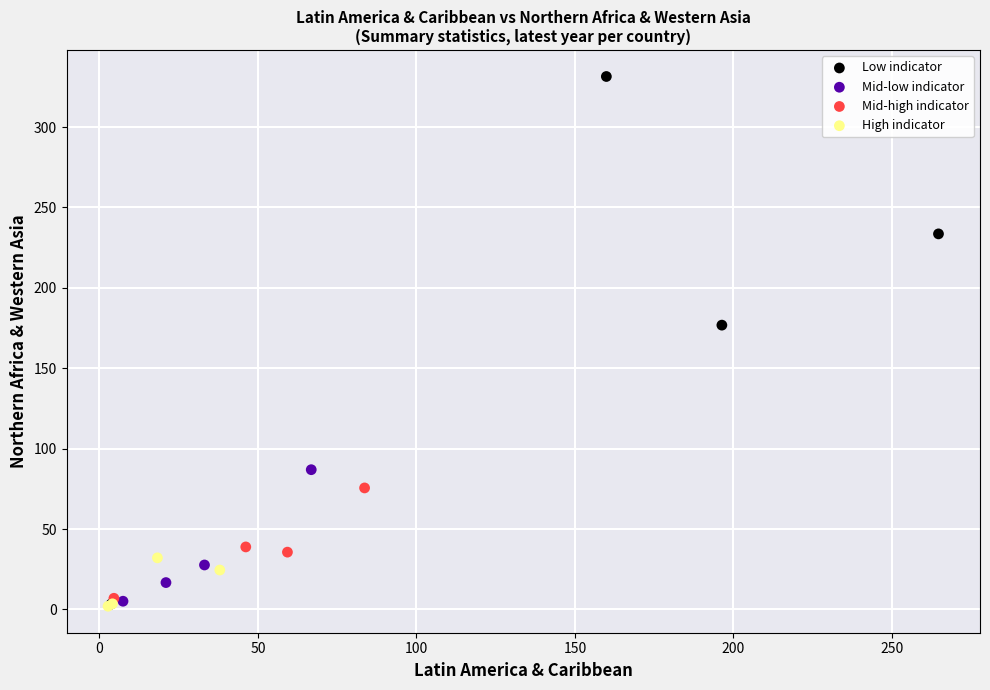

Which series has the widest spread of Y values?

Low indicator